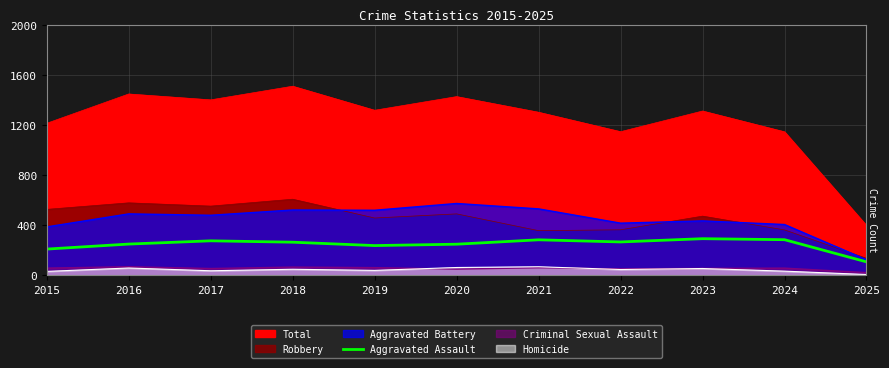

The chart shows a value of 284 at 2021. True or false?

True